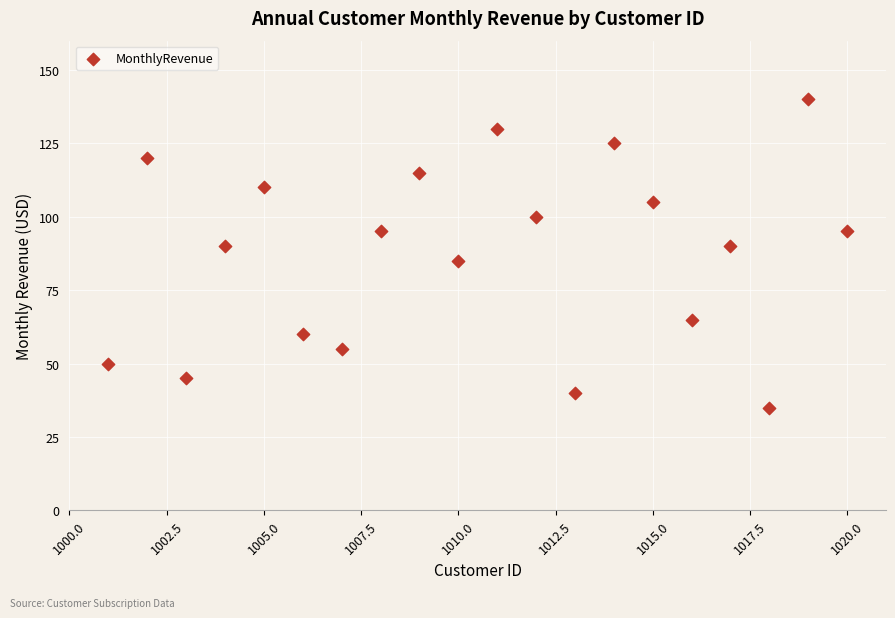

What is the range of X values (max minus min)?

19